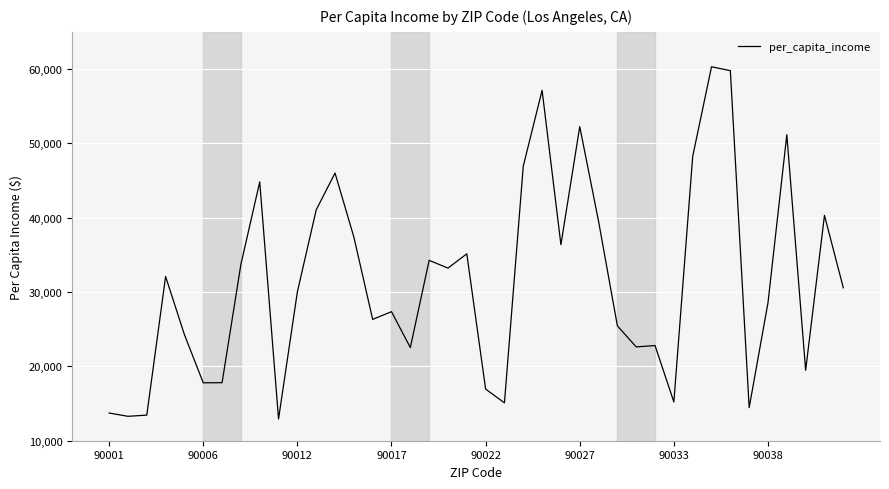

What is the difference between the maximum and minimum values?

47371